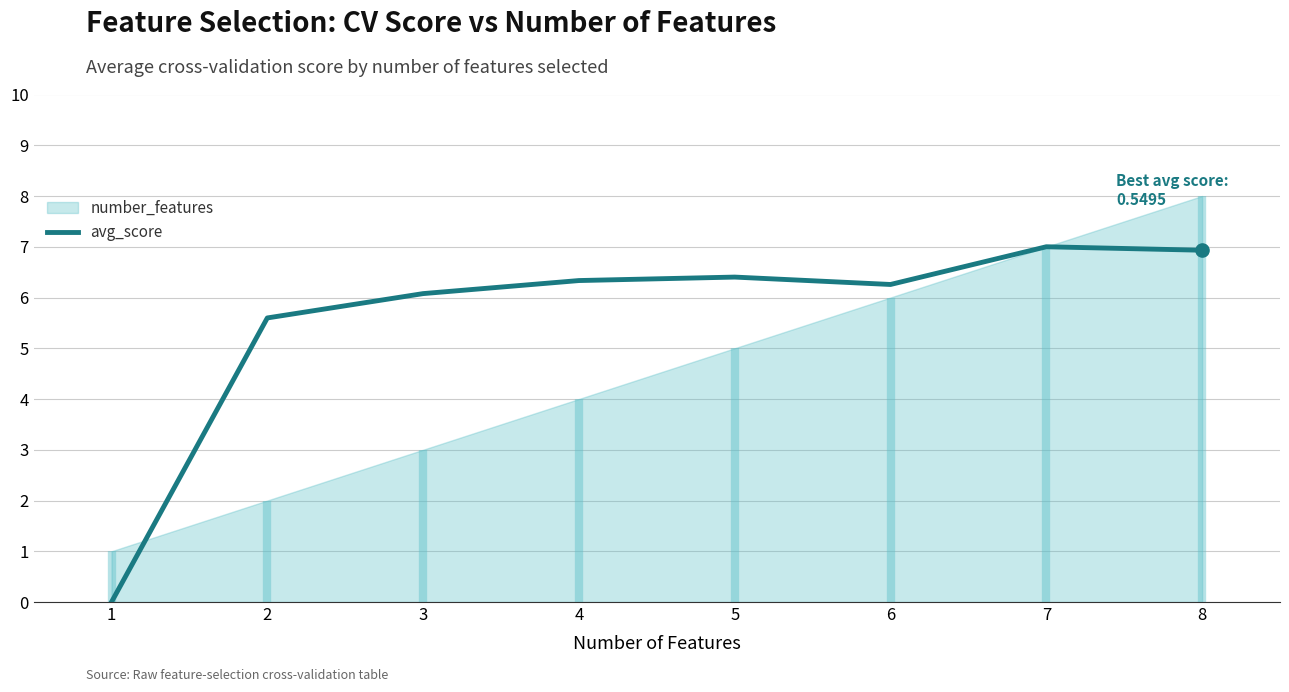

What is the change in value from 7 to 8?

-0.1